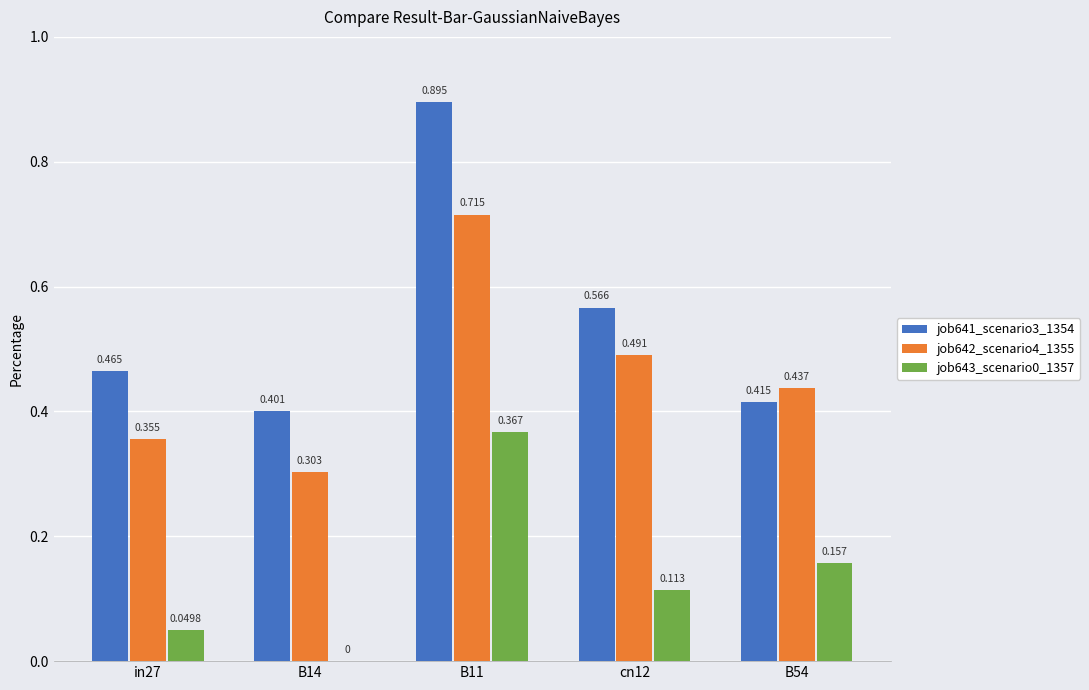

Is it true that job643_scenario0_1357 equals 0.1 at cn12?

True